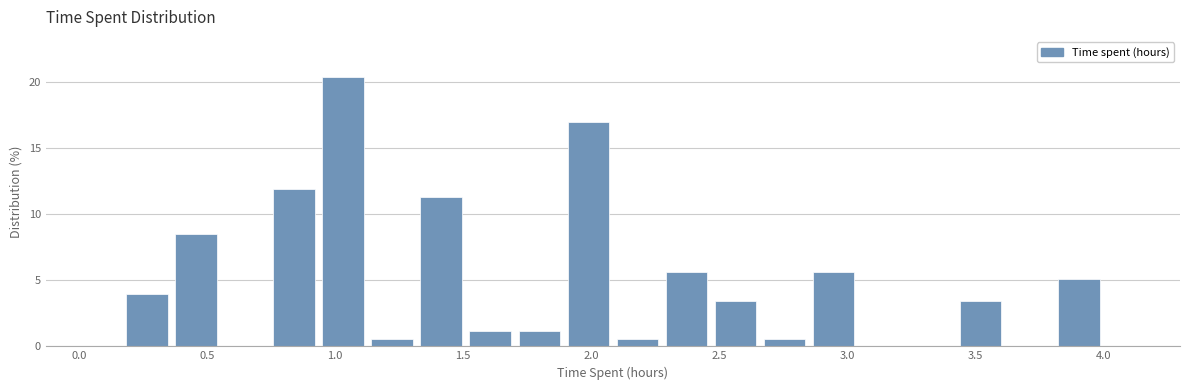

Read against the x-axis, roughly where is the centre of the tallest bar?

1.05